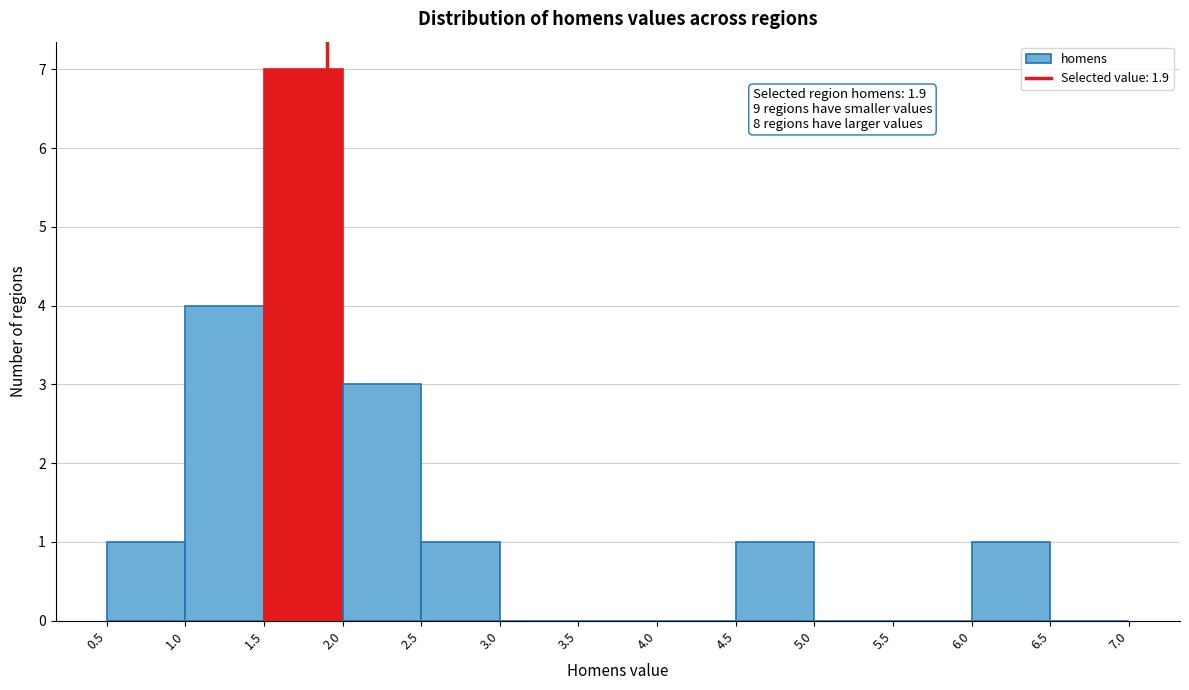

Which range on the x-axis has the tallest bar?

1.5 to 2.0